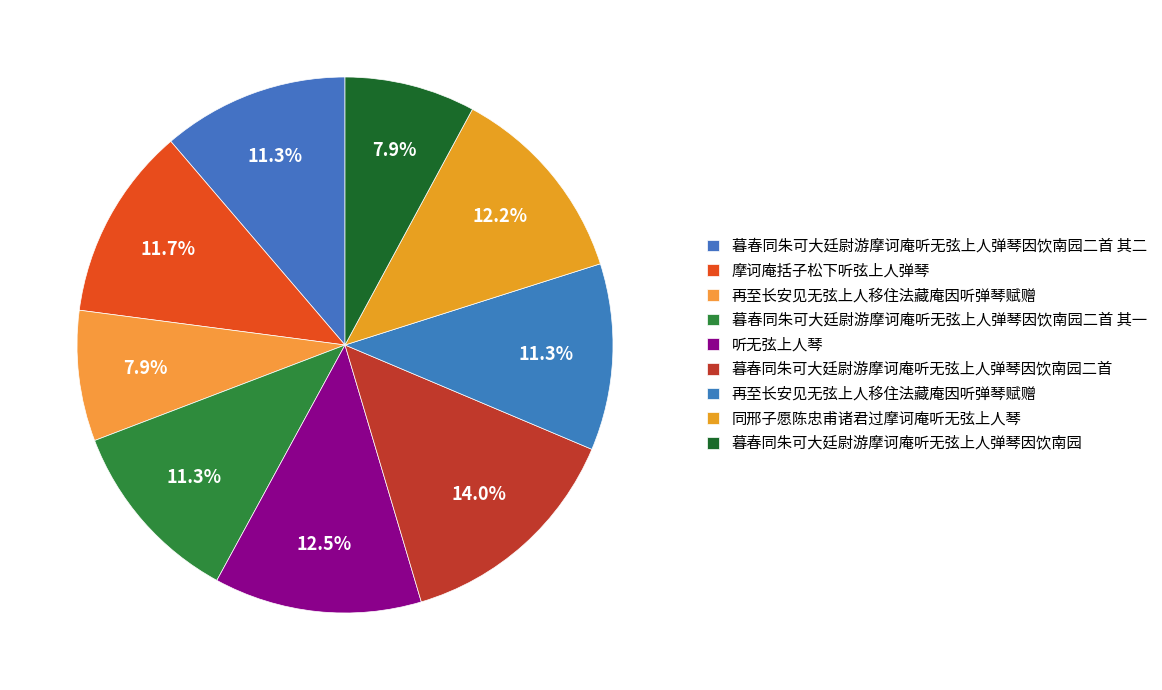

Rank the categories by value from lowest to highest.

再至长安见无弦上人移住法藏庵因听弹琴赋赠, 暮春同朱可大廷尉游摩诃庵听无弦上人弹琴因饮南园, 暮春同朱可大廷尉游摩诃庵听无弦上人弹琴因饮南园二首 其一, 暮春同朱可大廷尉游摩诃庵听无弦上人弹琴因饮南园二首 其二, 再至长安见无弦上人移住法藏庵因听弹琴赋赠, 摩诃庵括子松下听弦上人弹琴, 同邢子愿陈忠甫诸君过摩诃庵听无弦上人琴, 听无弦上人琴, 暮春同朱可大廷尉游摩诃庵听无弦上人弹琴因饮南园二首